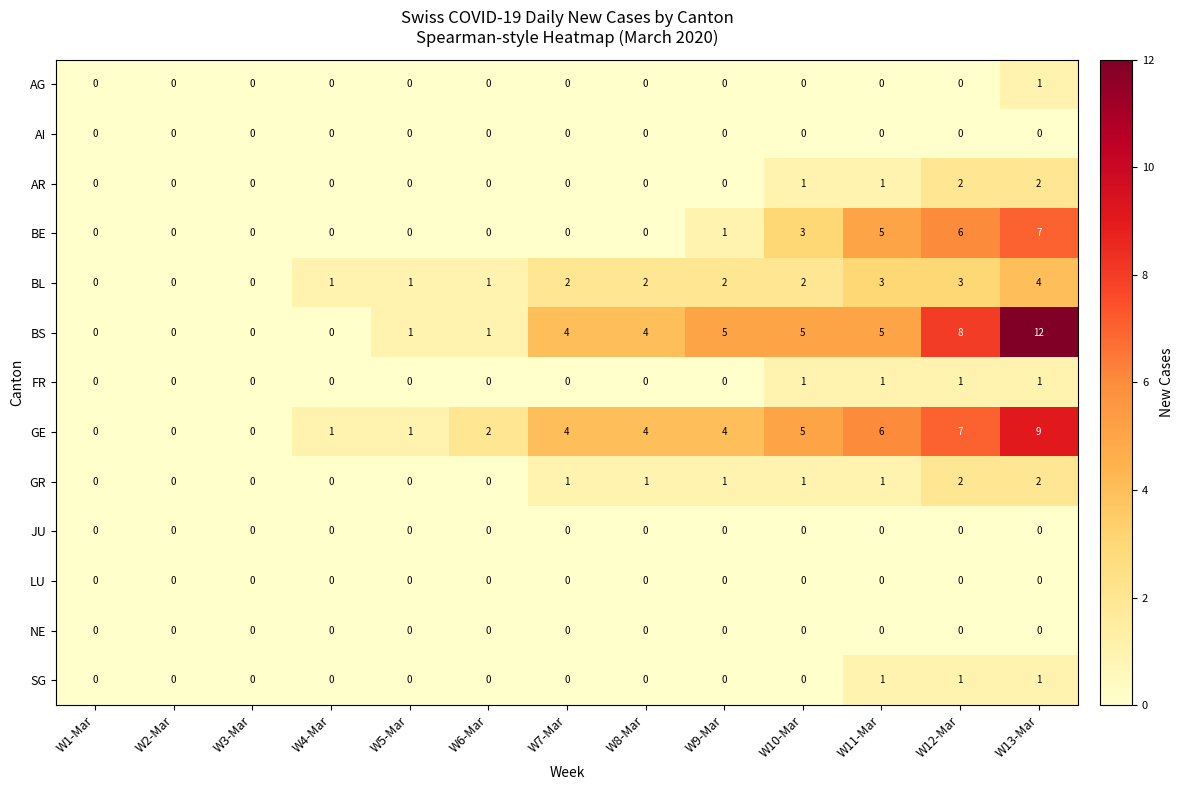

What is the difference between the maximum and minimum values in the BE series?

7